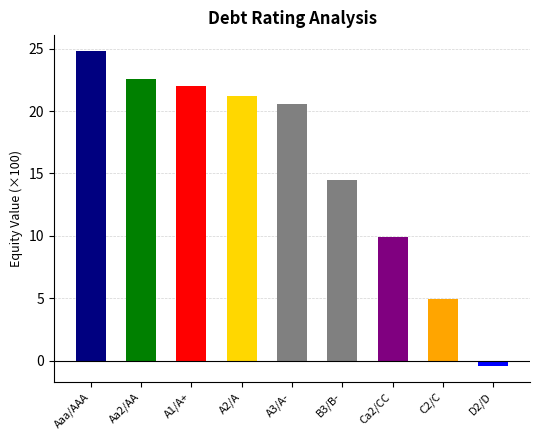

What is the sum of all values?

140.0